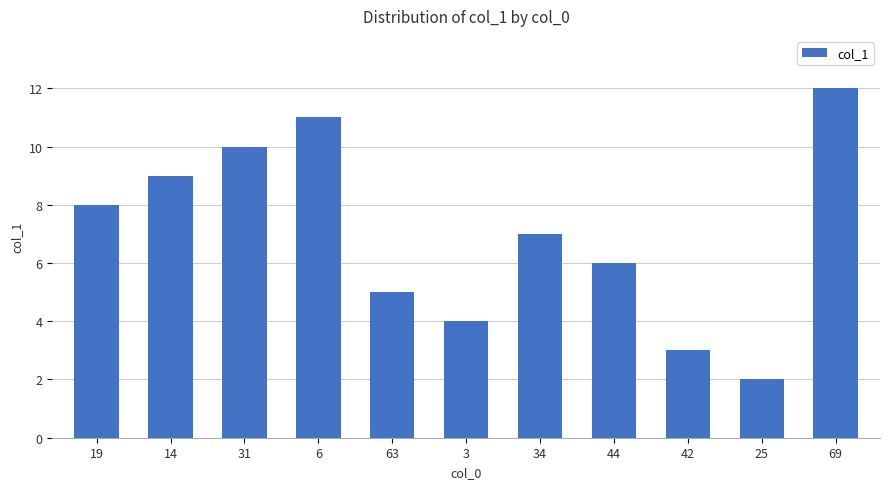

Reading left to right, what are all the values shown in this chart?

19=8	14=9	31=10	6=11	63=5	3=4	34=7	44=6	42=3	25=2	69=12